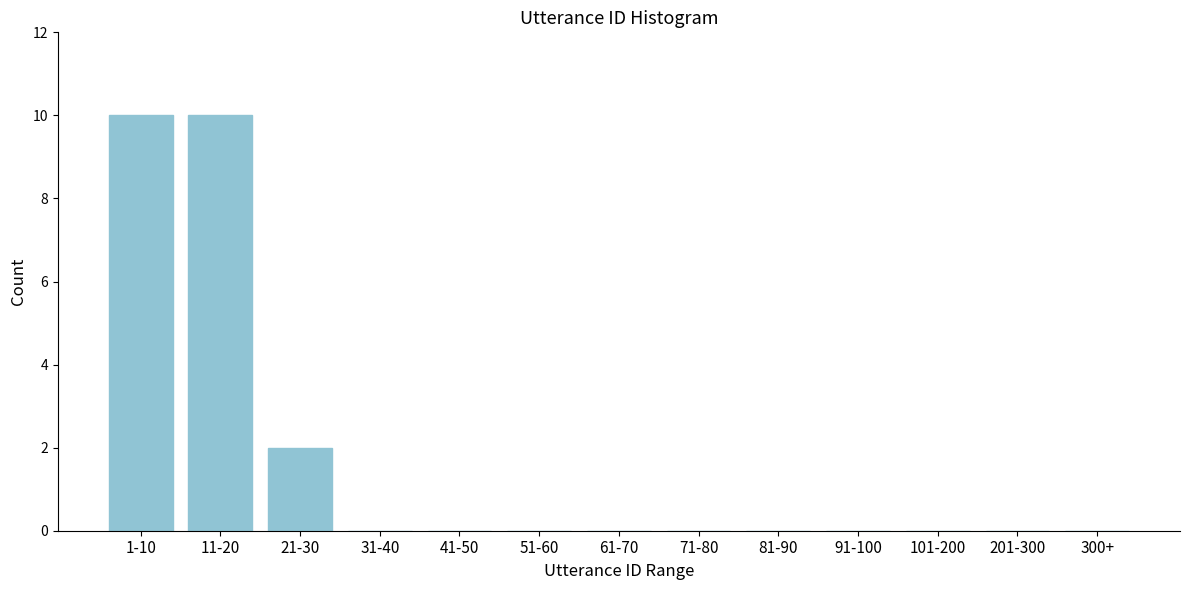

Reading right to left, extract all data points from this chart.

300+=0	201-300=0	101-200=0	91-100=0	81-90=0	71-80=0	61-70=0	51-60=0	41-50=0	31-40=0	21-30=2	11-20=10	1-10=10